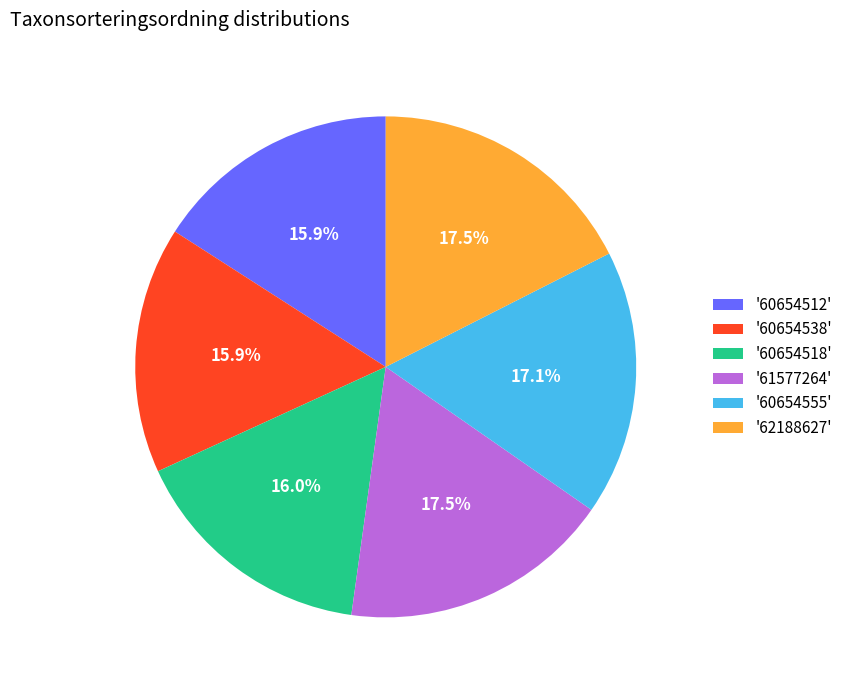

Is there a majority slice in this chart?

No